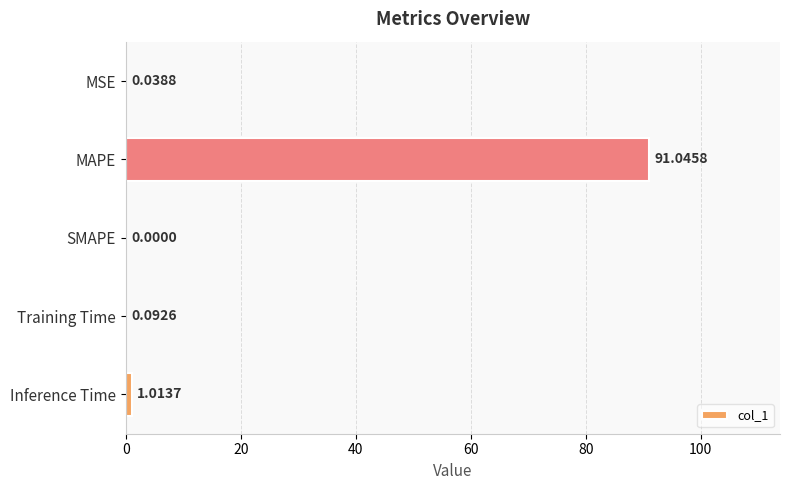

What is the maximum value shown in the chart?

91.0